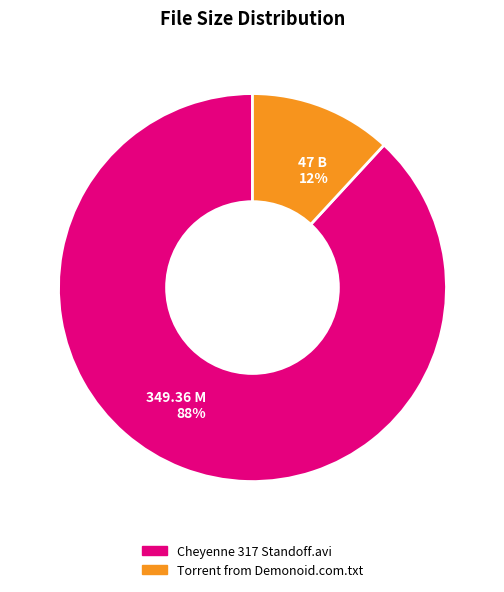

How many segments does this pie chart have?

2